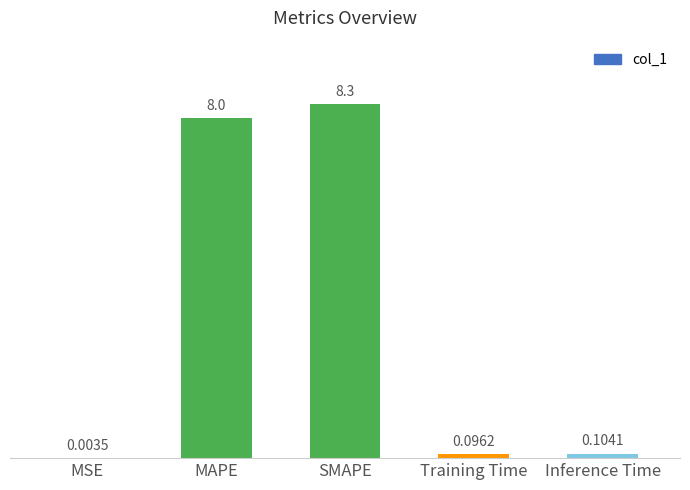

What is the change in value from MSE to Inference Time?

+0.1